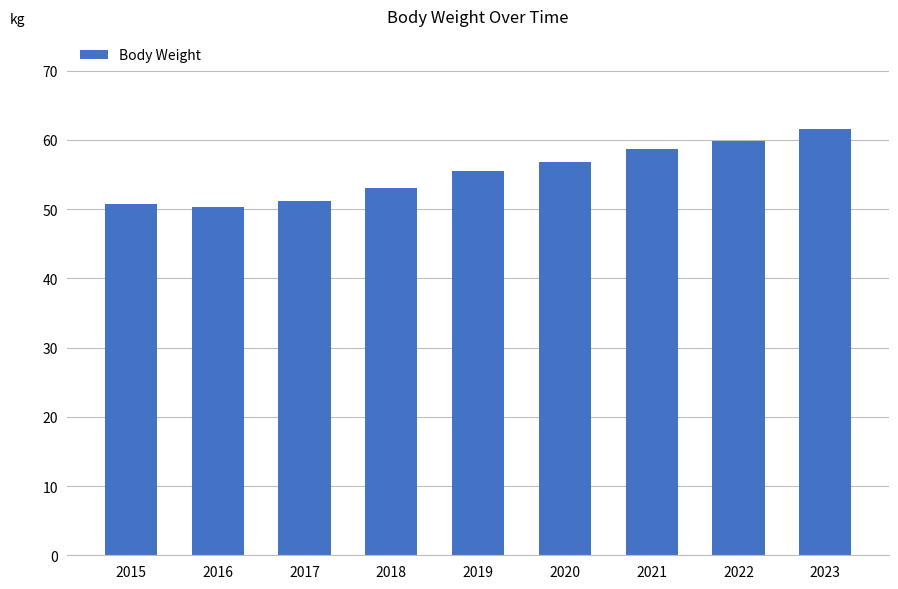

At which label does the data first exceed 55?

2019